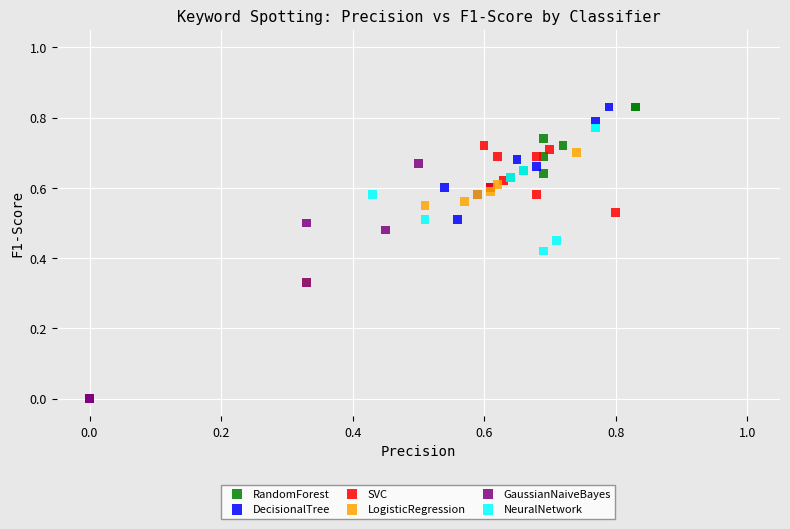

Which series has the widest spread of Y values?

GaussianNaiveBayes